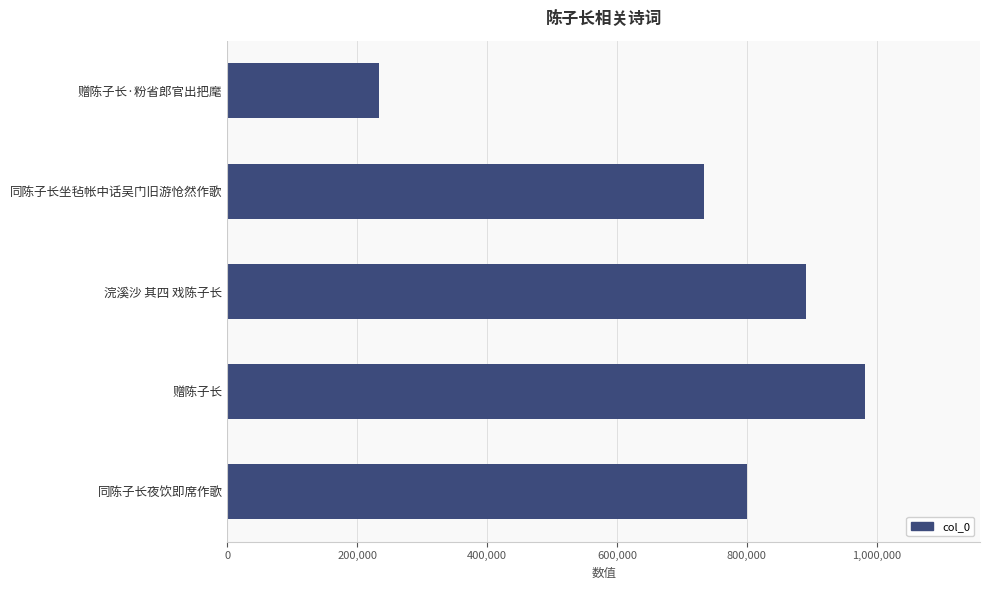

Which label corresponds to the largest value in the chart?

赠陈子长